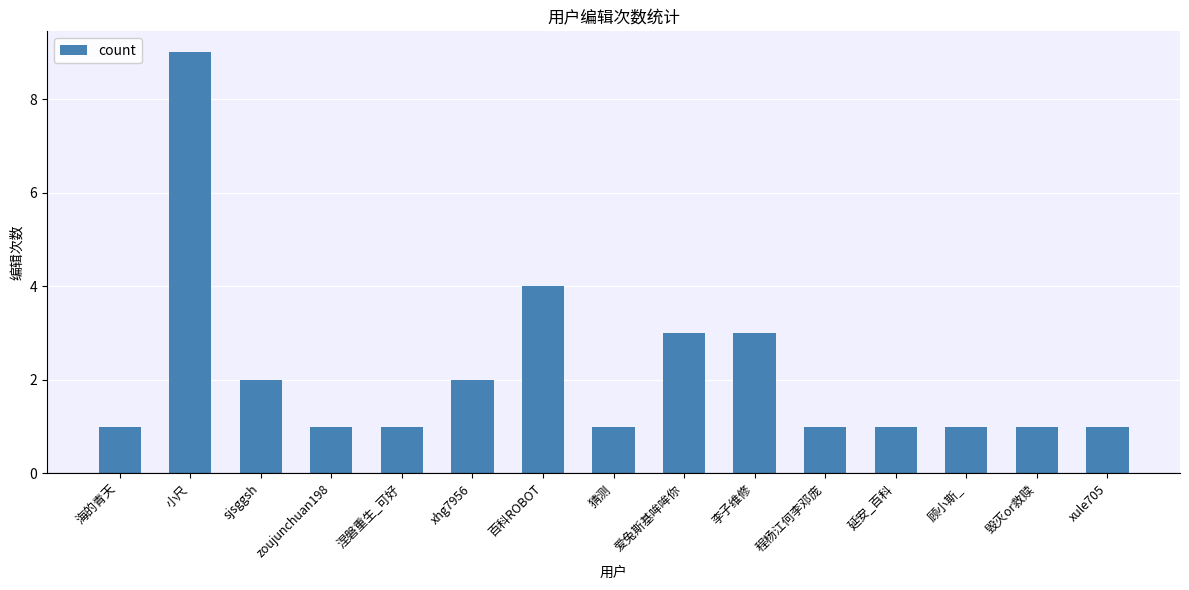

Count the number of data series in this chart.

1